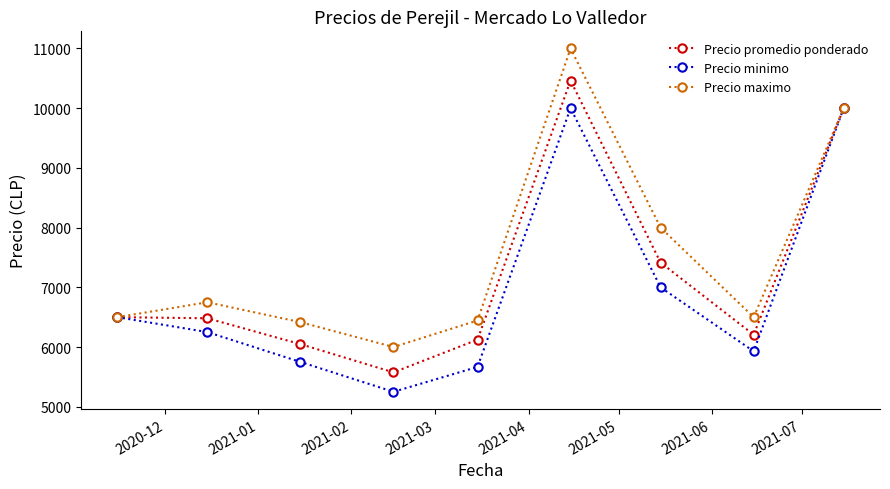

Which series has the largest total across all categories?

Precio maximo